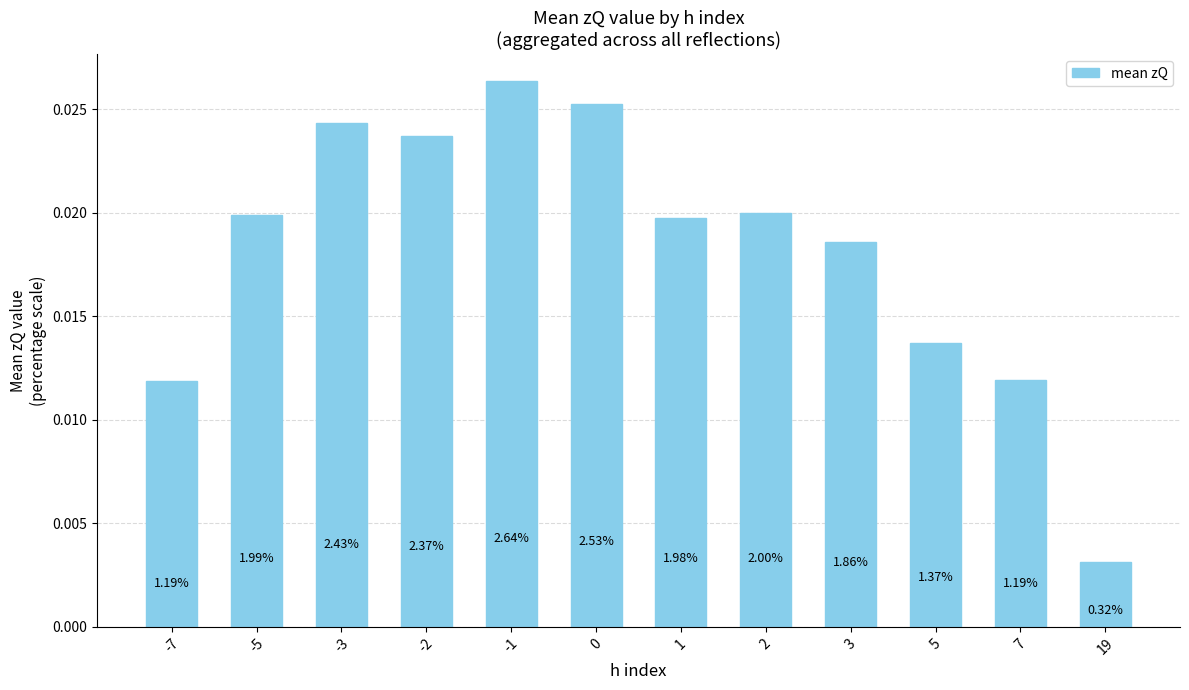

How many bars are there in total?

12